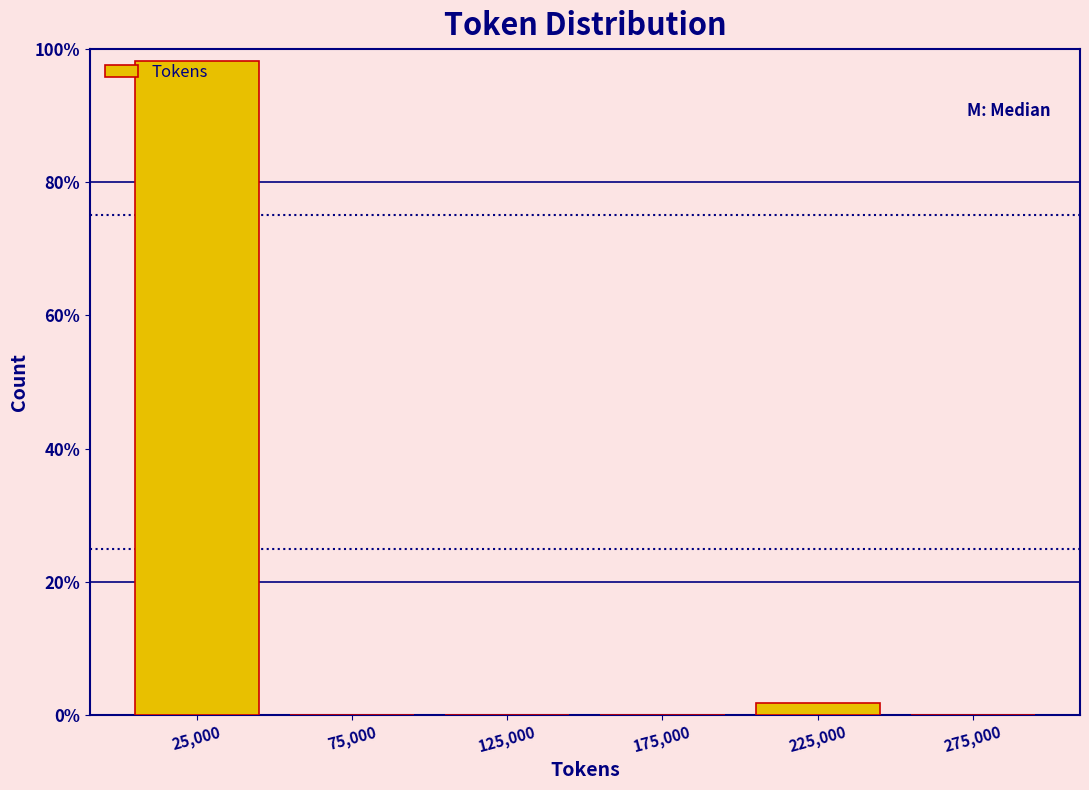

Which range on the x-axis has the tallest bar?

0 to 50000